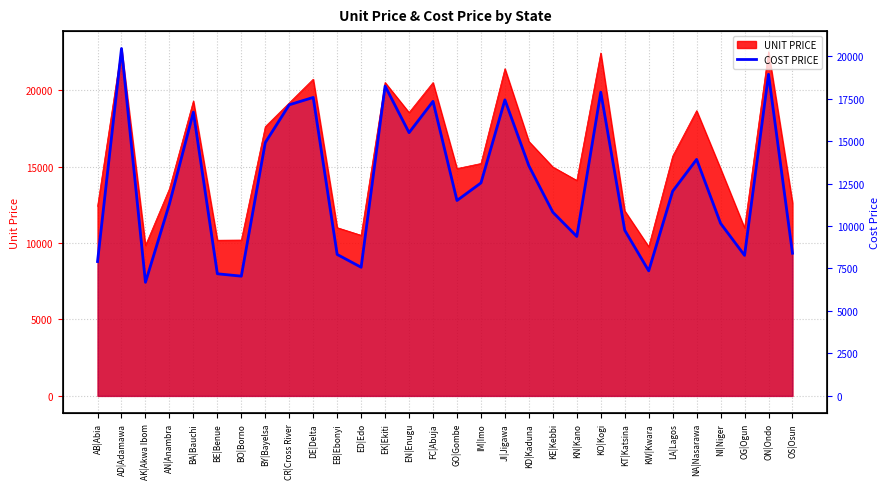

Is it true that the value at OS|Osun is 12951?

False